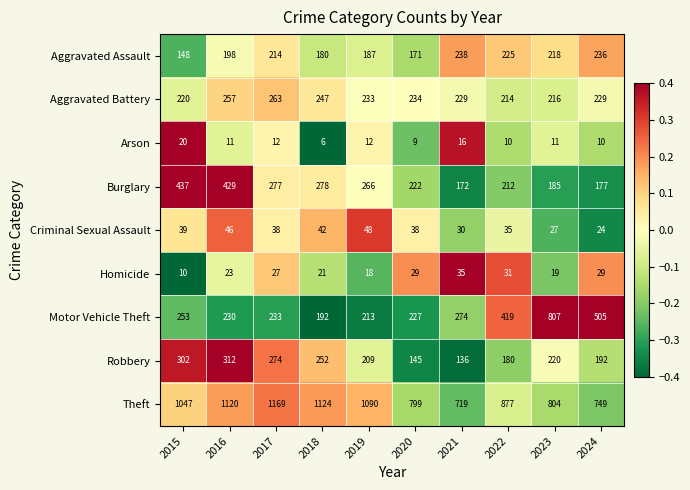

Where is Criminal Sexual Assault nearest to the value 36?

2022